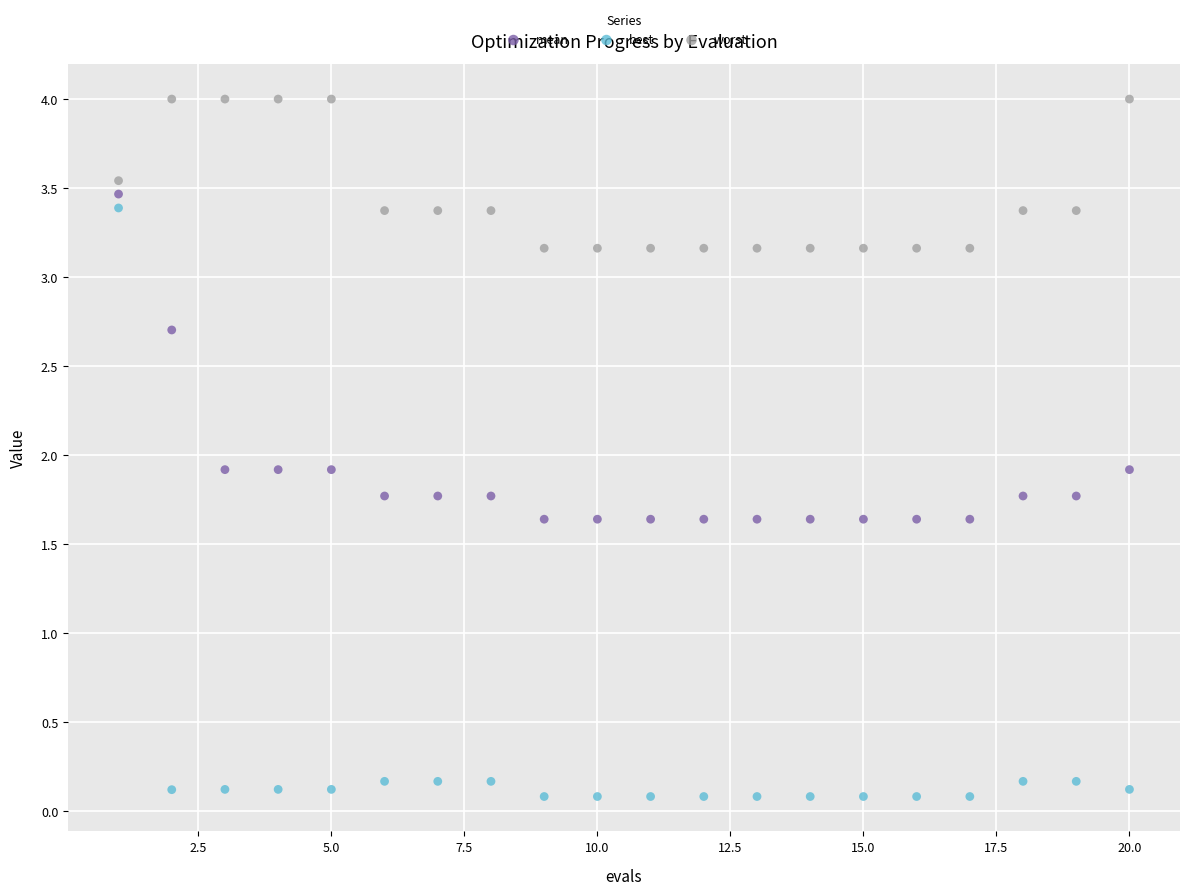

What are all the series names shown in the legend?

mean, best, worst